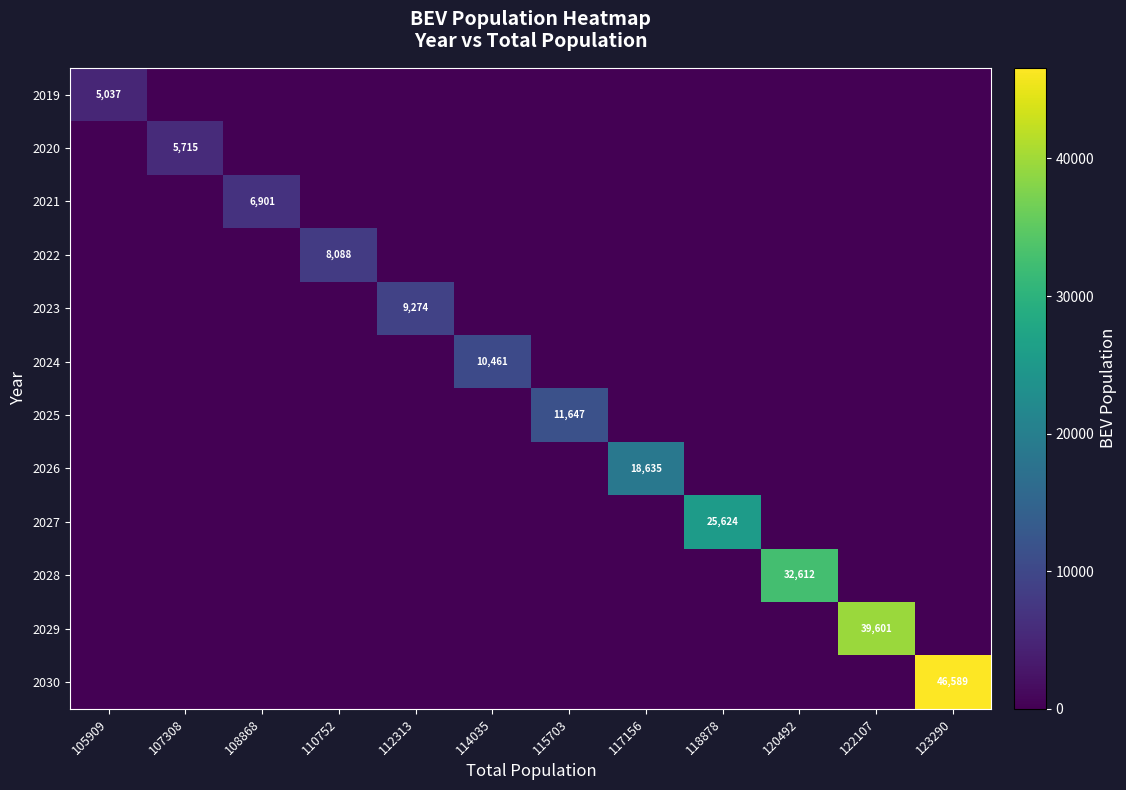

At how many categories does at least one series exceed 35106?

2